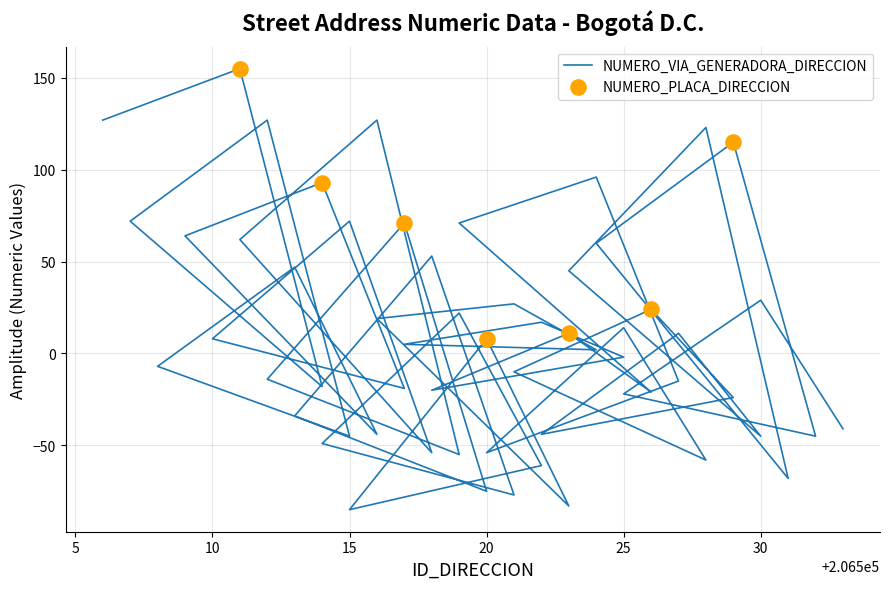

What are all the series names shown in the legend?

NUMERO_VIA_GENERADORA_DIRECCION, NUMERO_PLACA_DIRECCION